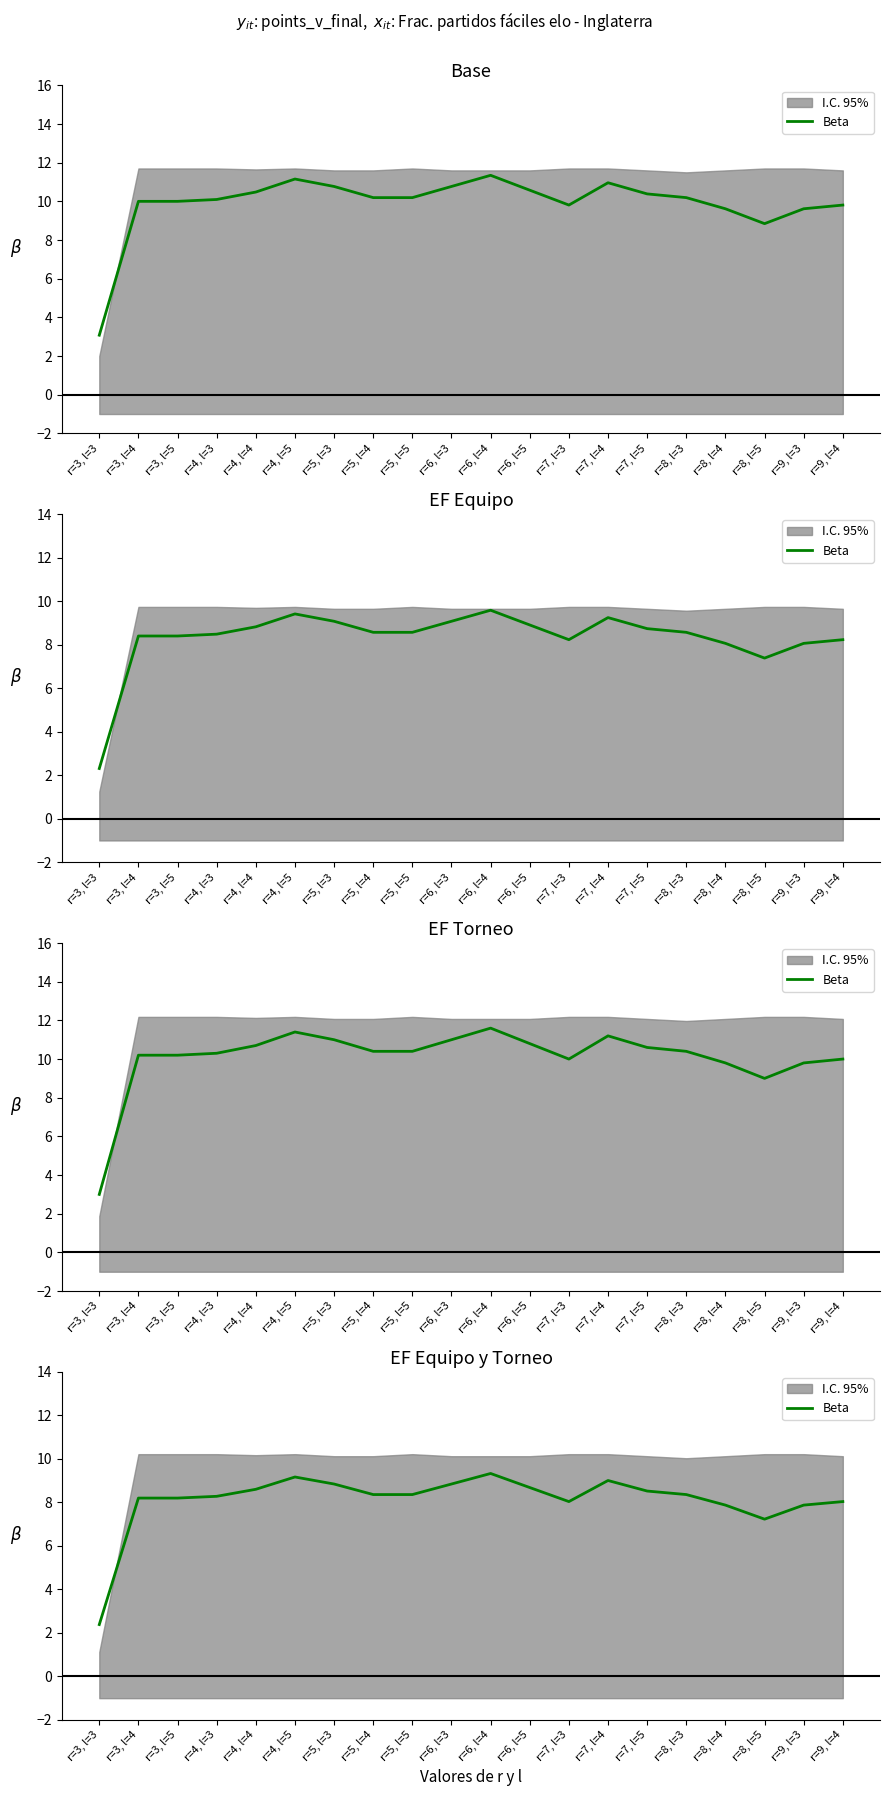

How many data points does each series have?

20